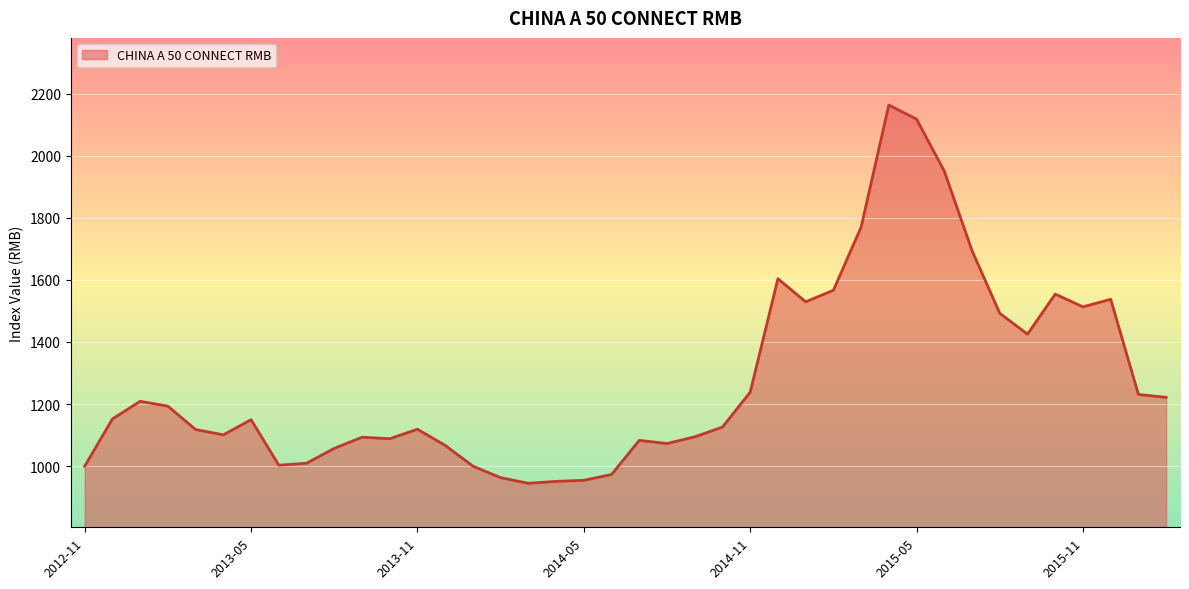

What is the difference between the maximum and minimum values?

1218.3